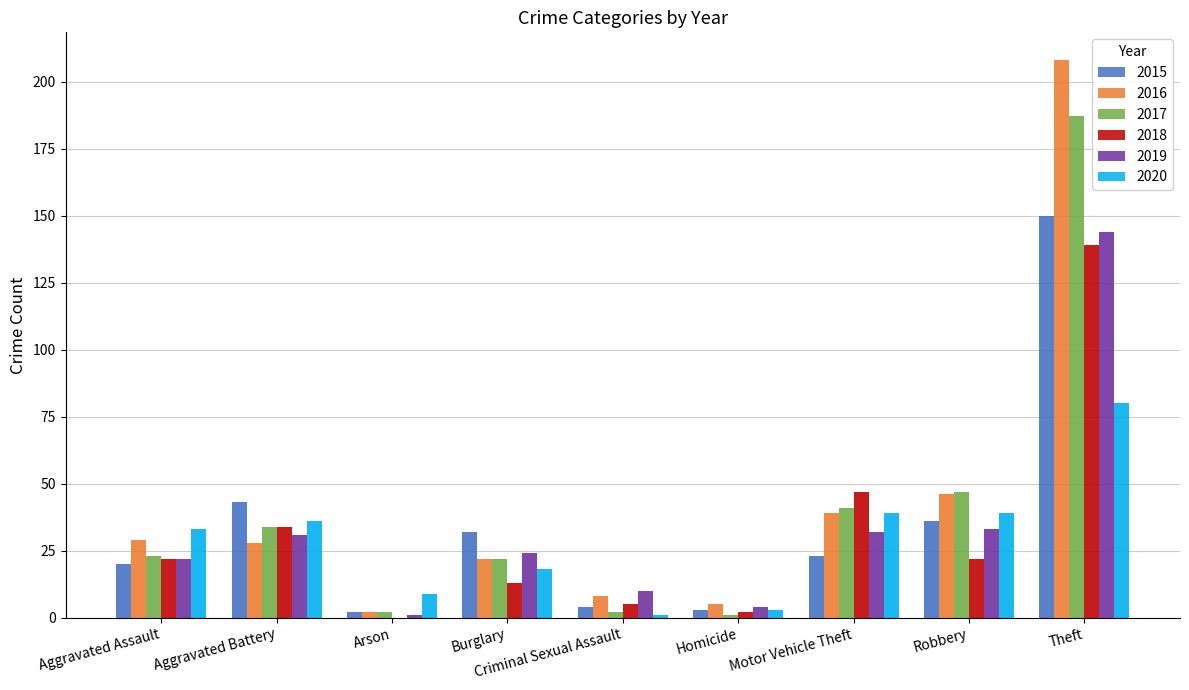

At which category is the sum across all series the highest?

Theft